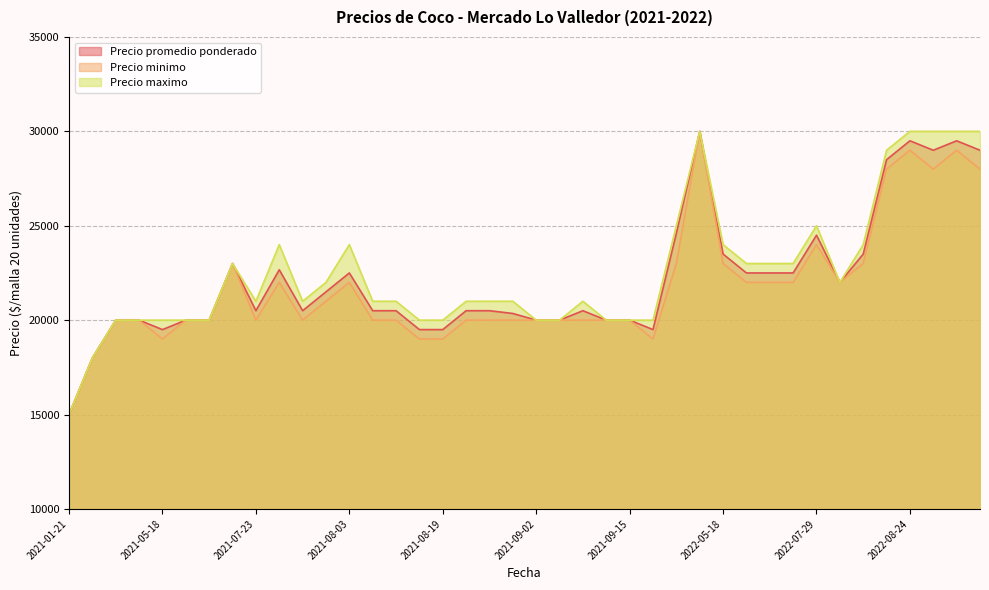

Which category has the lowest value across all series?

2021-01-21